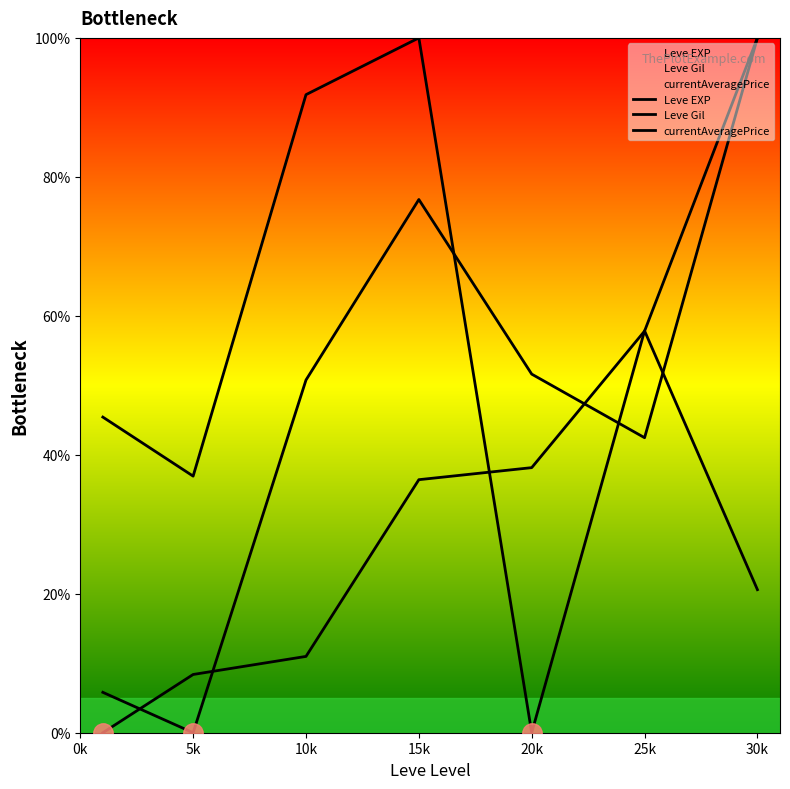

At which category is the sum across all series the highest?

30k